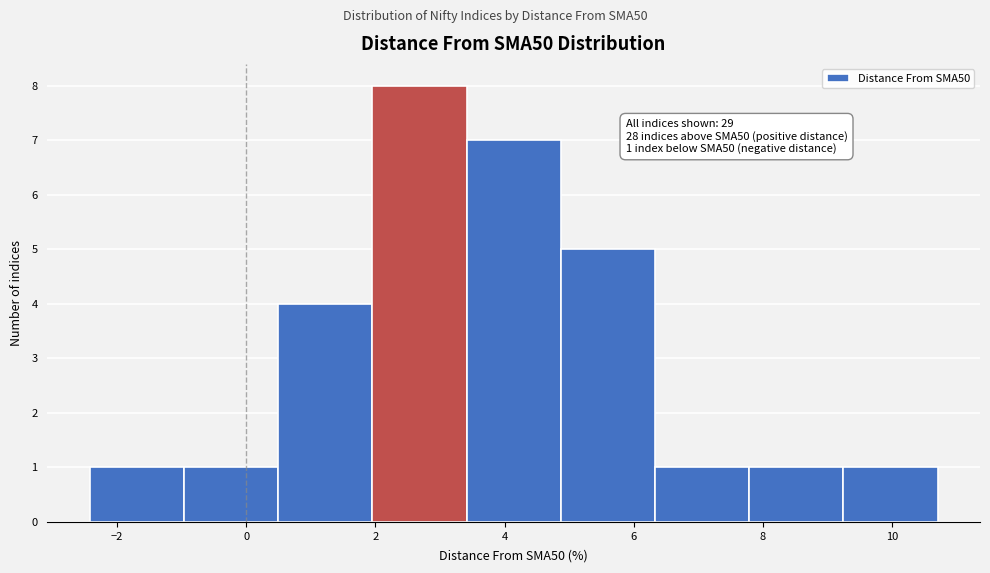

Which range on the x-axis has the tallest bar?

2.0 to 3.4